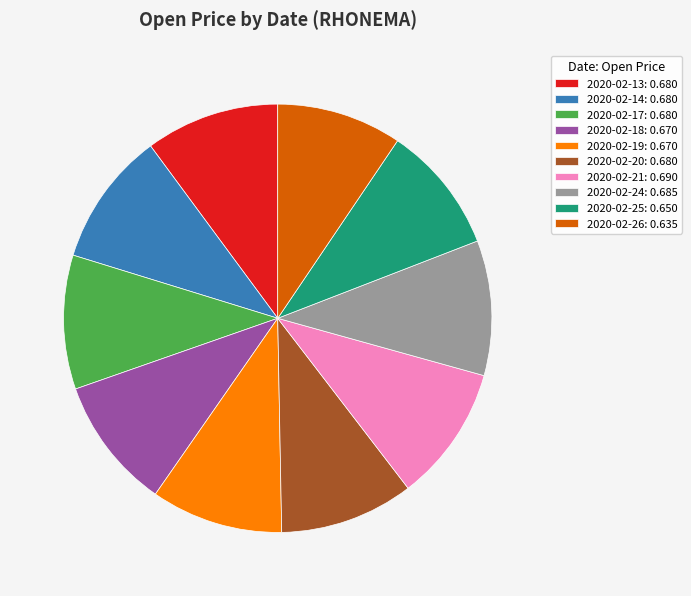

Does any single category account for the majority?

No